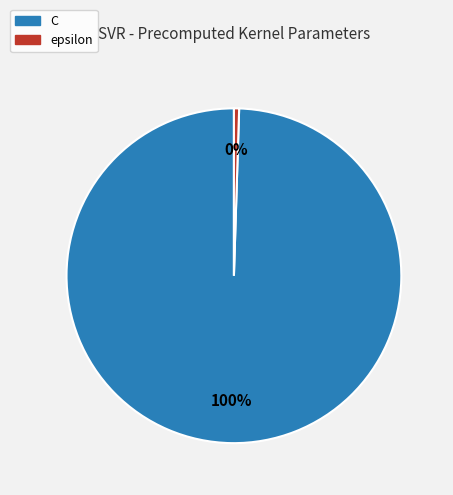

How many segments does this pie chart have?

2